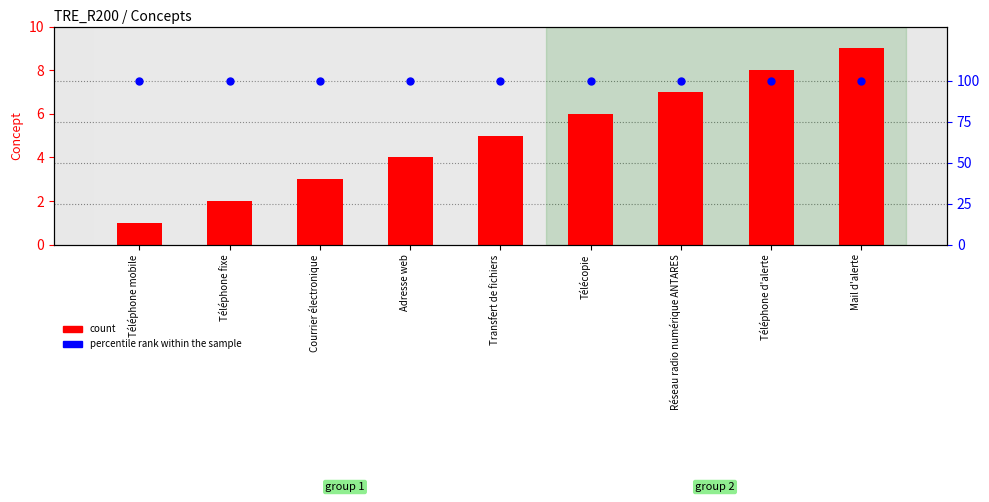

Which series reaches the maximum Y coordinate?

percentile rank within the sample